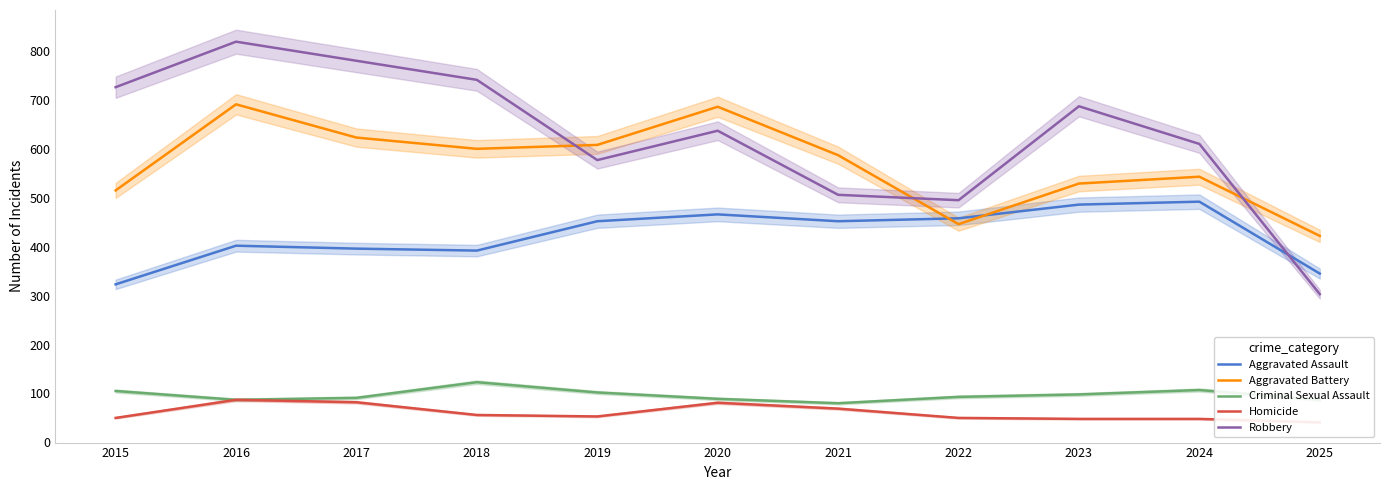

At how many categories does at least one series exceed 788?

1